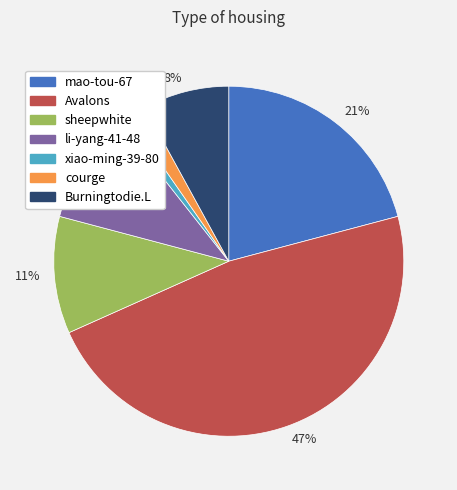

Which category has the smallest portion of the pie?

1%